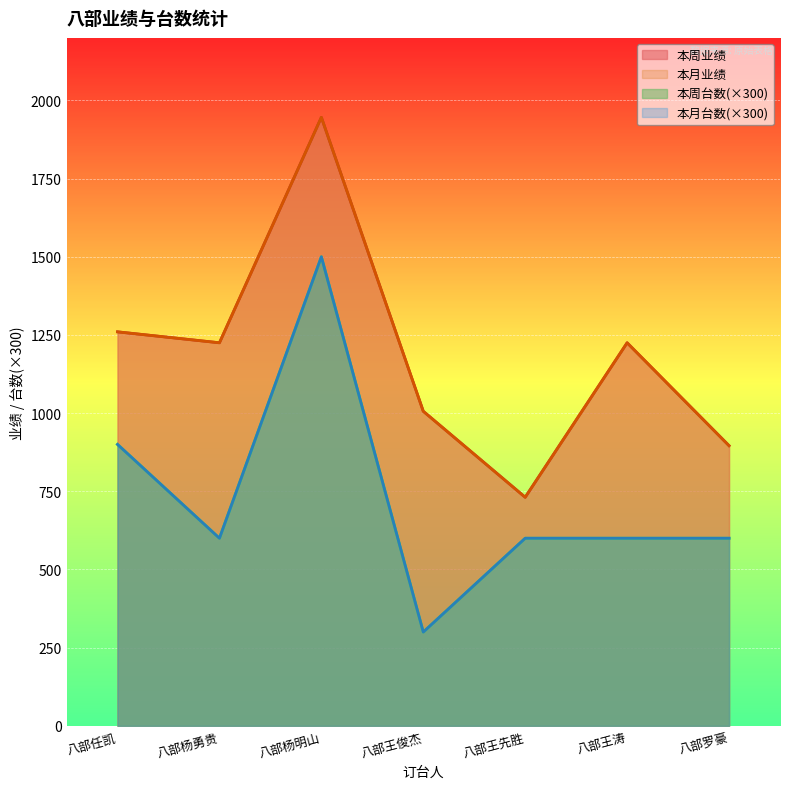

Which series changed the most between 八部杨勇贵 and 八部王涛?

本周业绩